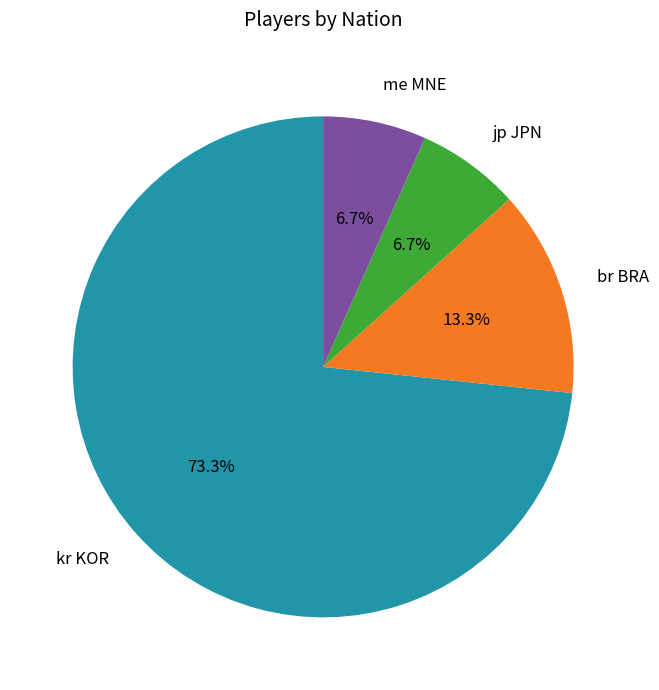

Does any single category account for the majority?

Yes